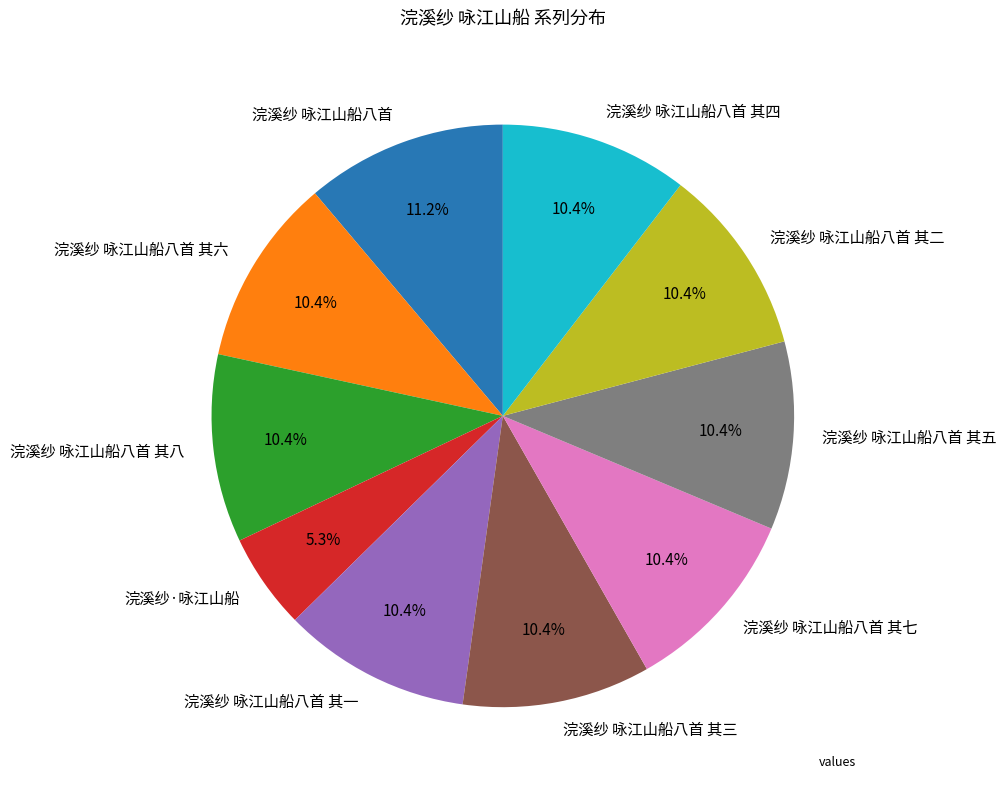

Between 浣溪纱·咏江山船 and 浣溪纱 咏江山船八首 其三, which is larger?

浣溪纱 咏江山船八首 其三